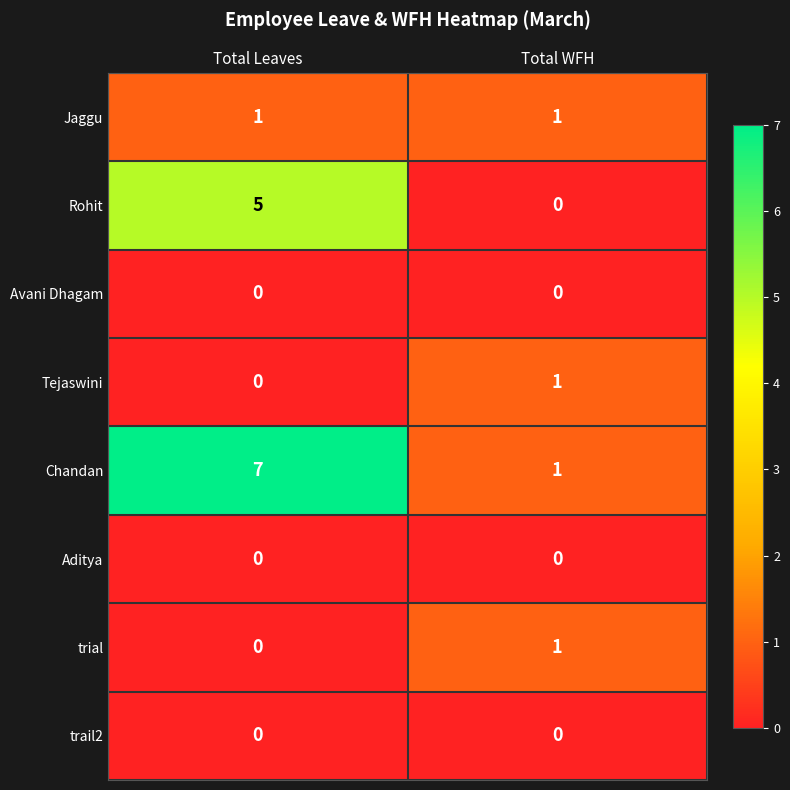

Where is trial nearest to the value 0?

Total Leaves